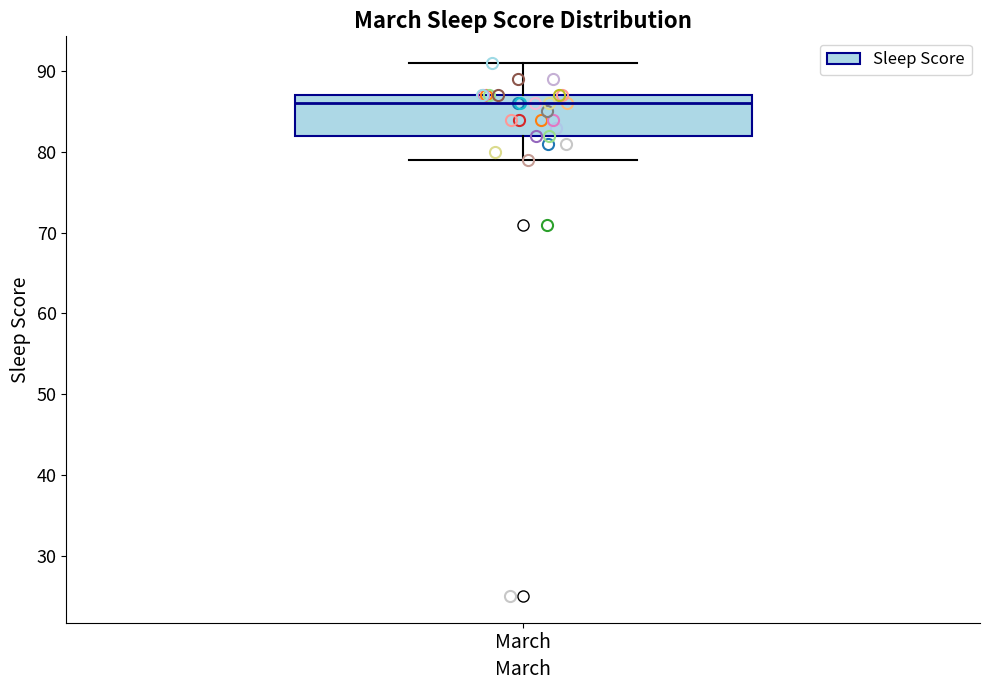

Where does the median line of the box for March sit on the y-axis? The values are not printed on the chart, so give them approximately, as read against the axis.

86